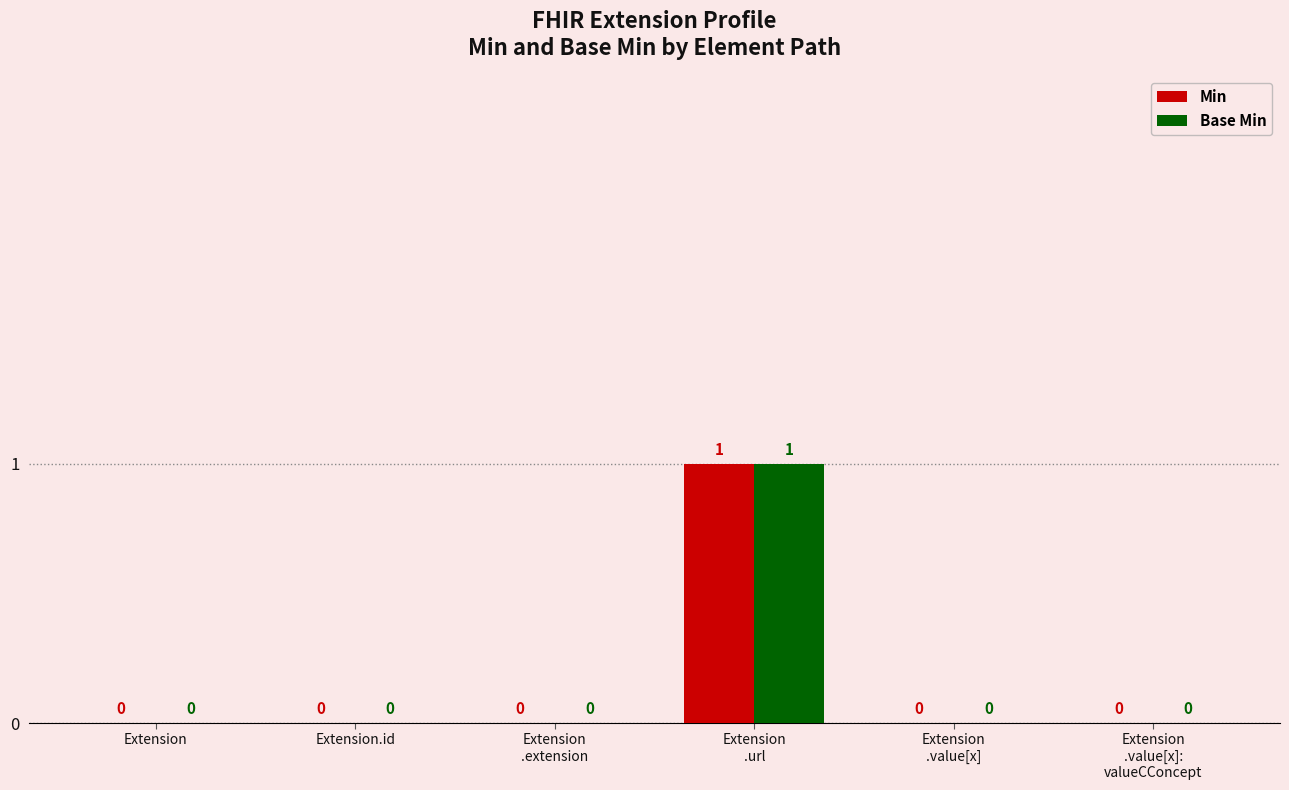

Reading right to left, list all the values displayed in this chart.

Min: 0	0	1	0	0	0
Base Min: 0	0	1	0	0	0